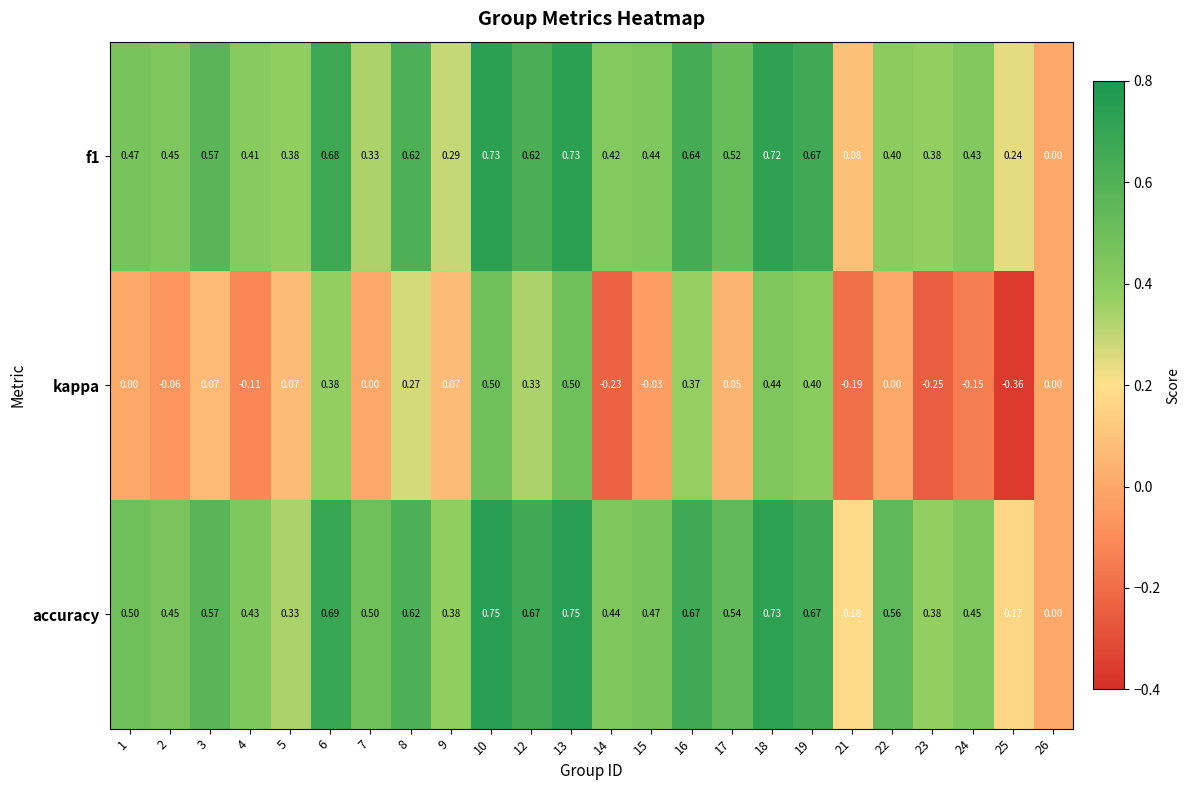

Between 5 and 14, which series saw the biggest shift?

kappa